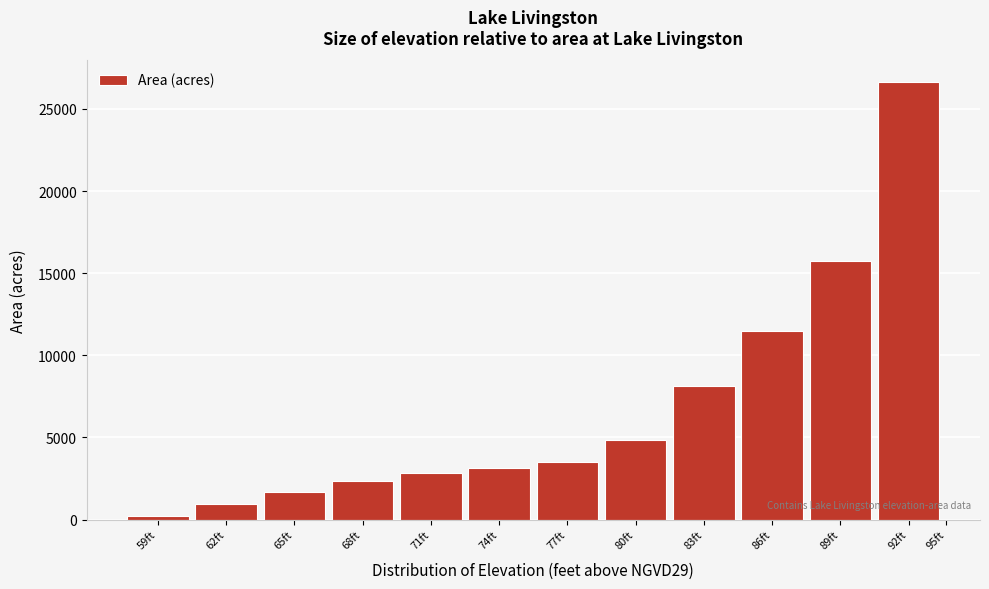

Reading left to right, transcribe all the data shown in this chart.

59ft=243	62ft=955	65ft=1663	68ft=2371	71ft=2829	74ft=3162	77ft=3493	80ft=4823	83ft=8149	86ft=11476	89ft=15746	92ft=26621	95ft=0